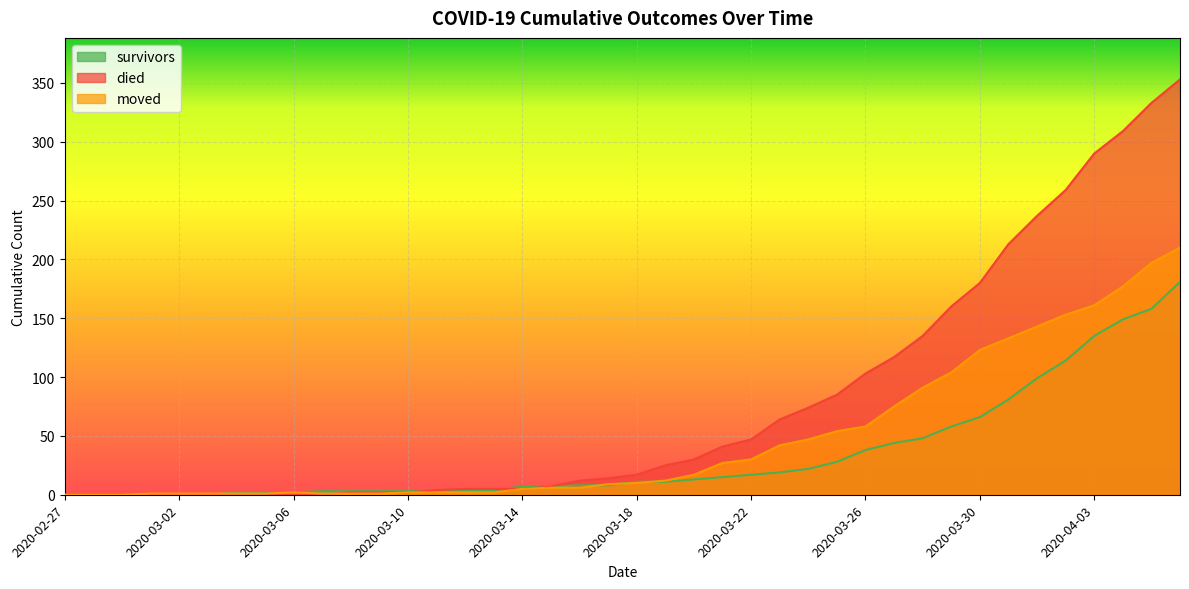

What is the sum of the moved values at 2020-03-15 and 2020-04-01?

149